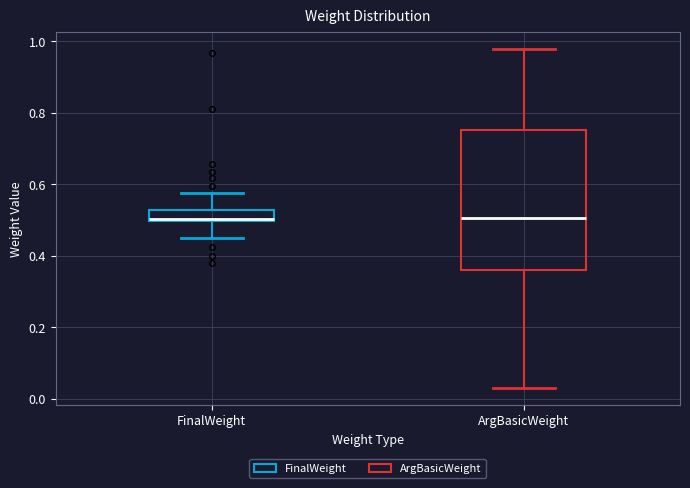

Where is the lower edge of the box for ArgBasicWeight on the y-axis? The values are not printed on the chart, so give them approximately, as read against the axis.

0.36